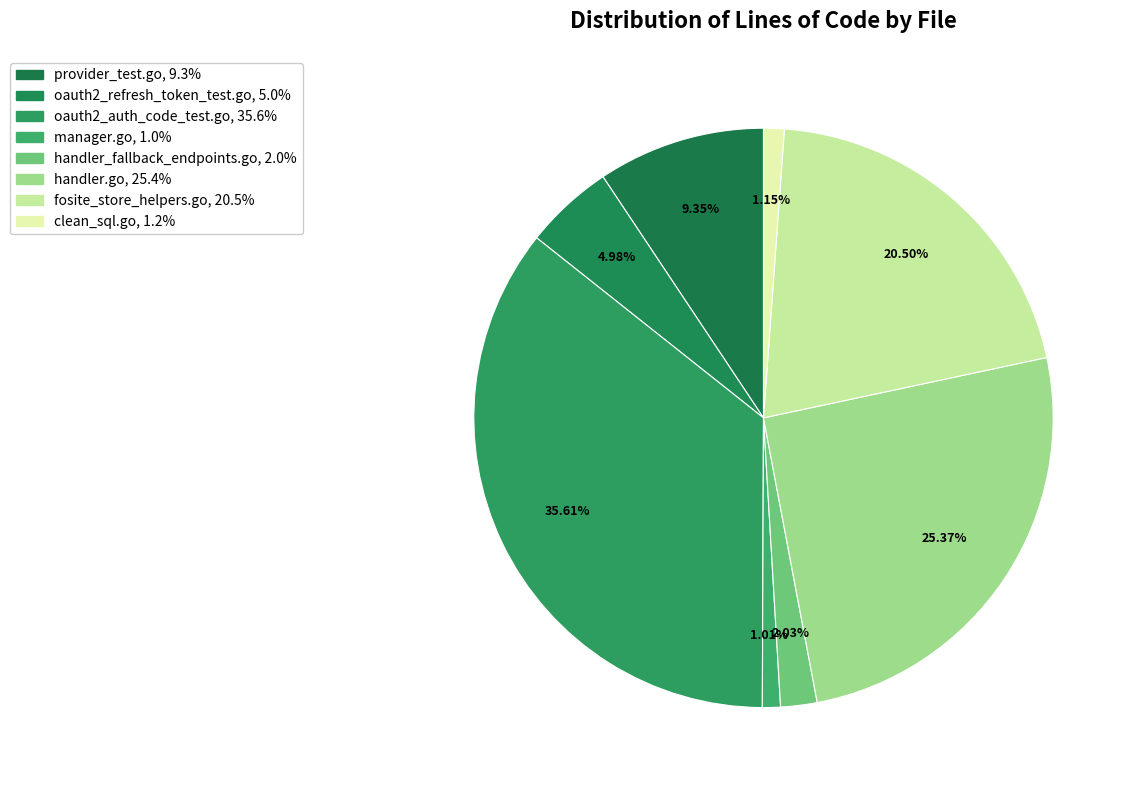

Is there a majority slice in this chart?

No